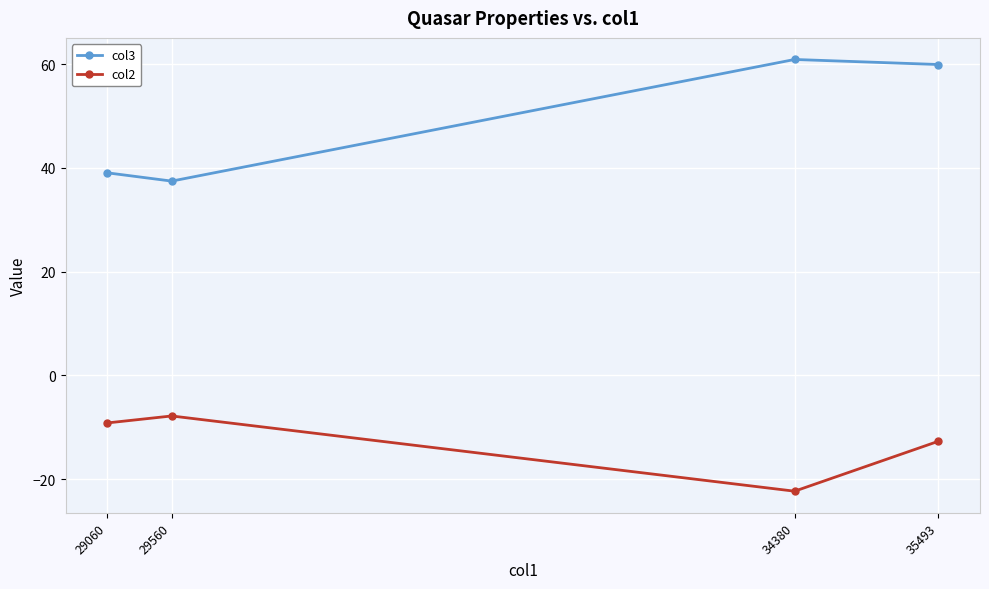

Is this an area chart (filled region under the line)?

No